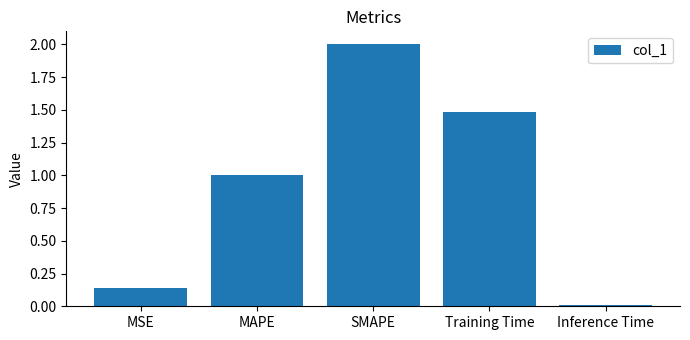

What is the label of the 3rd bar from the right?

SMAPE